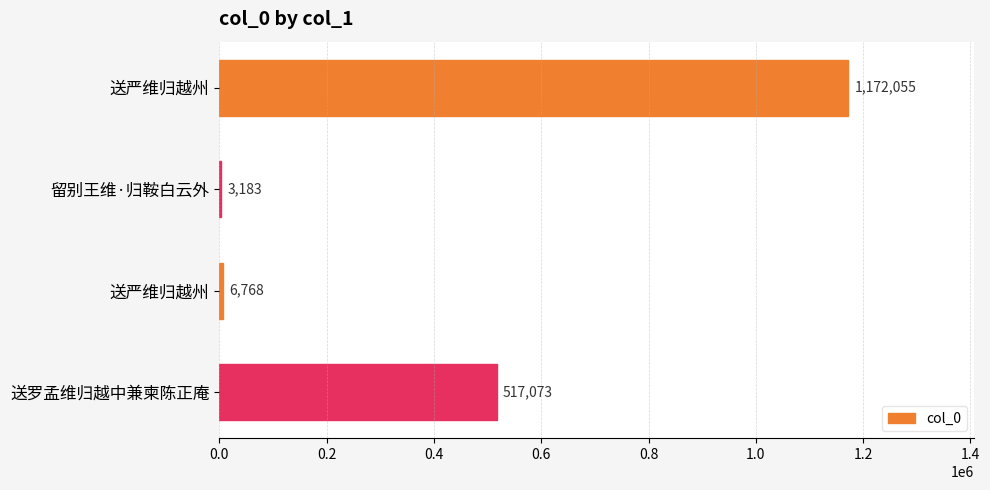

How many data points does each series have?

4